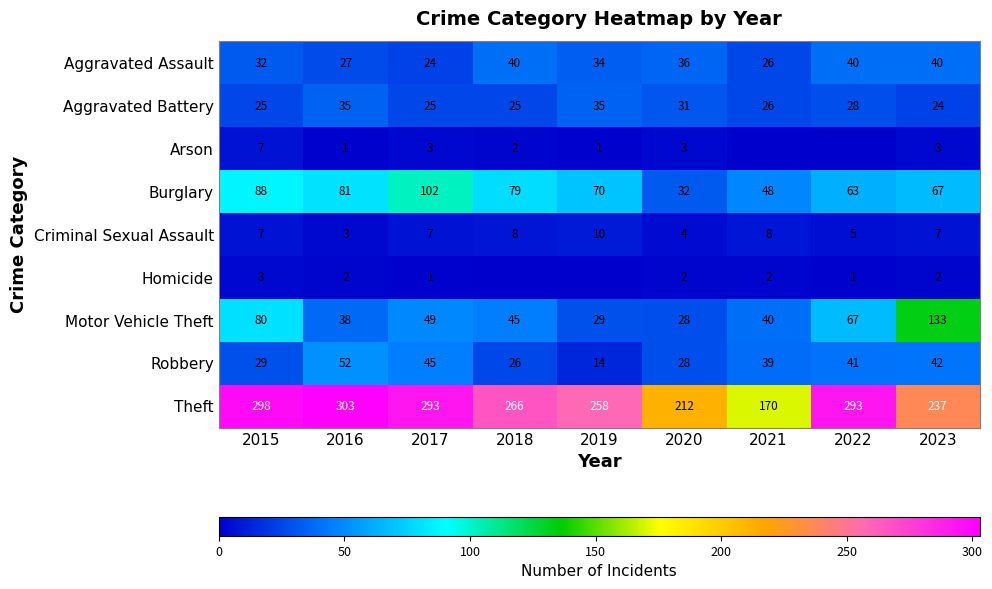

Rank the series at 2017 from lowest to highest value.

Homicide, Arson, Criminal Sexual Assault, Aggravated Assault, Aggravated Battery, Robbery, Motor Vehicle Theft, Burglary, Theft